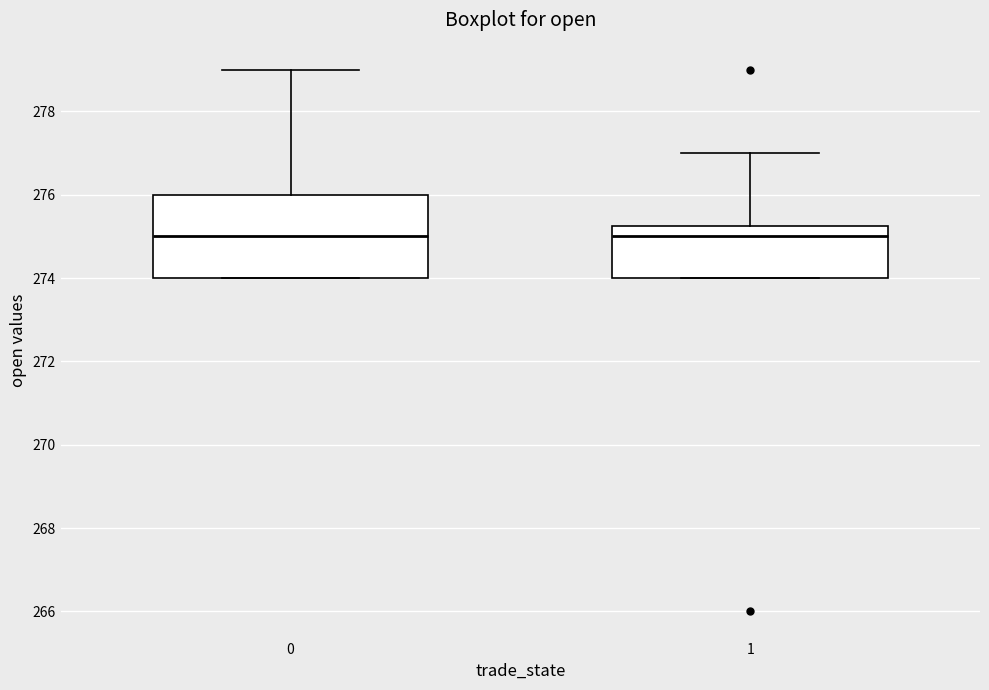

Reading left to right, transcribe this box plot: for each box, give where its median line is, the range the box spans, and where its two whiskers end, as read against the y-axis. The values are not printed on the chart, so give them approximately, as read against the axis.

0: median 275.0, box 274.0 to 276.0, whiskers 274.0 to 279.0
1: median 275.0, box 274.0 to 275.2, whiskers 274.0 to 277.0